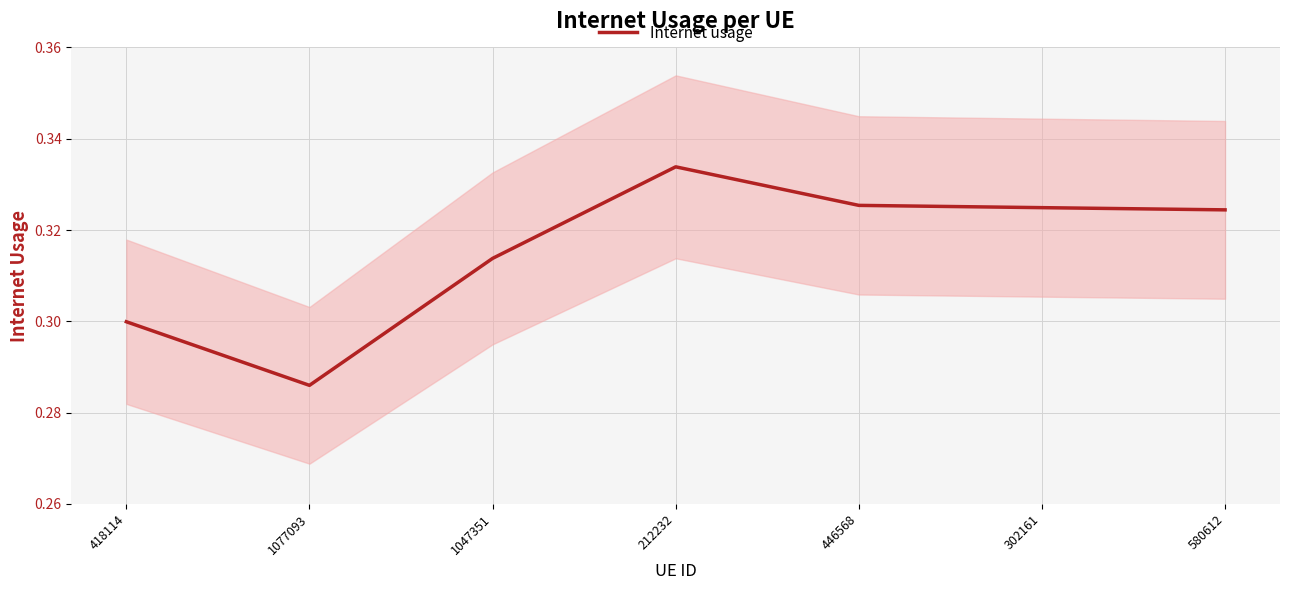

Which label corresponds to the largest value in the chart?

212232